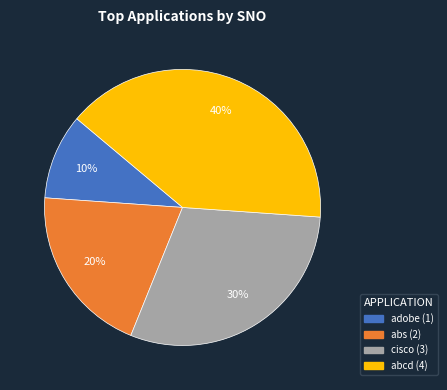

To the nearest percent, what is the difference between the largest and smallest slice percentages?

30%